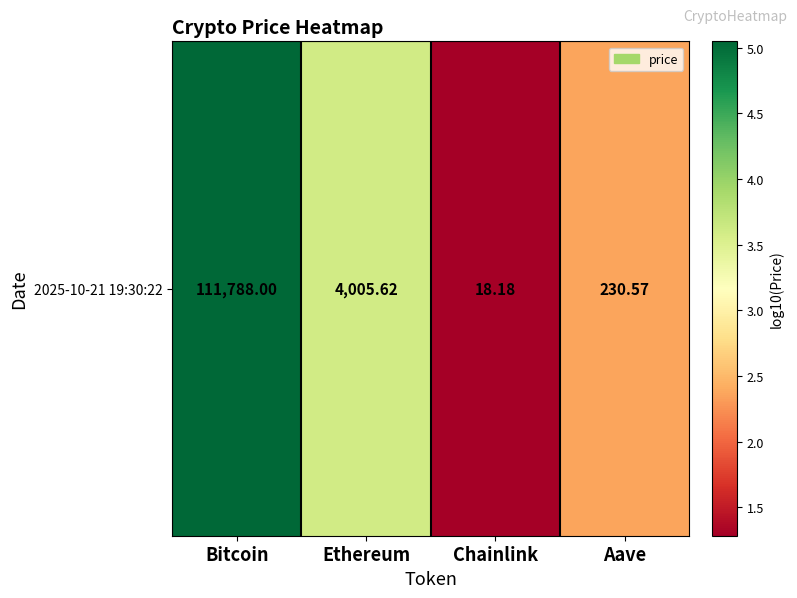

Which category has the lowest value across all series?

Chainlink